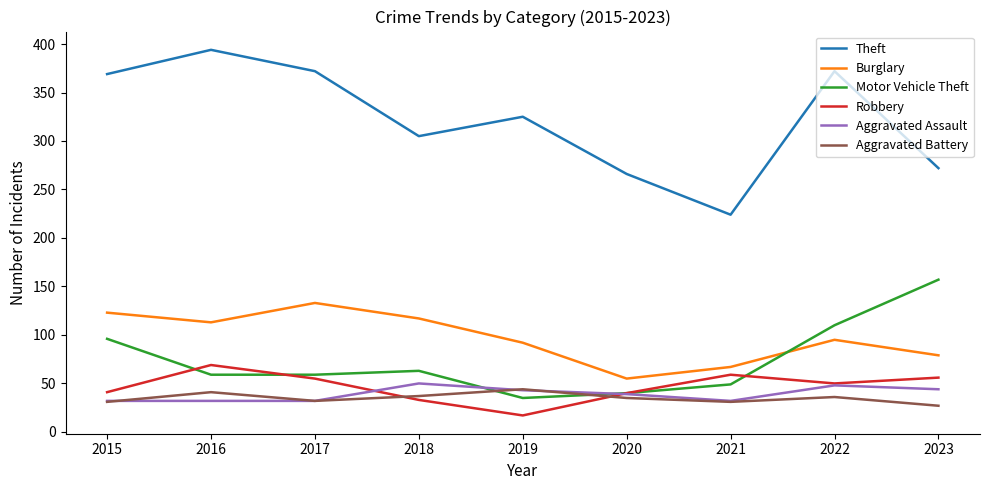

Does the chart display data point markers on the line(s)?

No